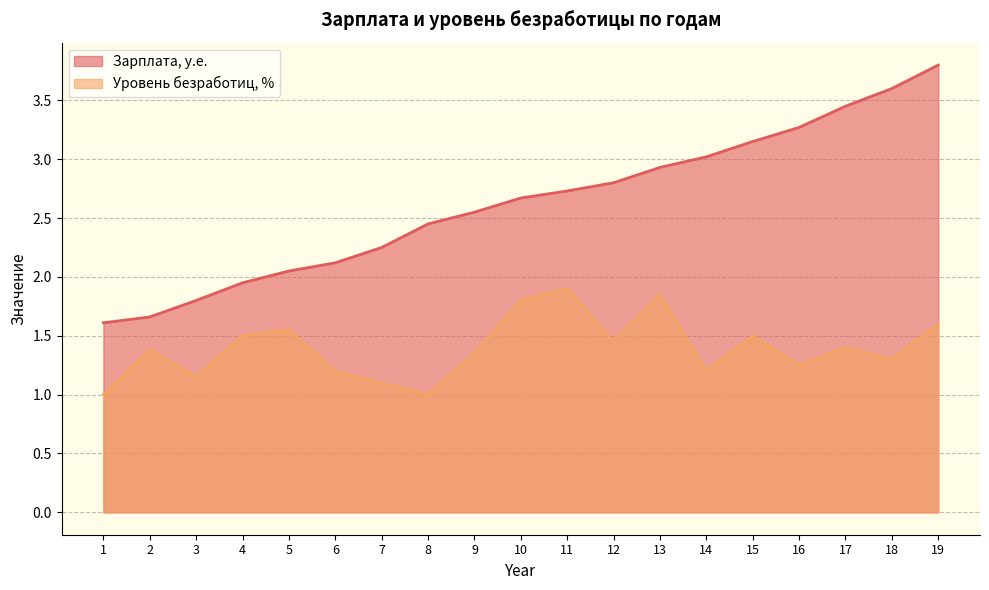

Does the chart have visible grid lines?

Yes